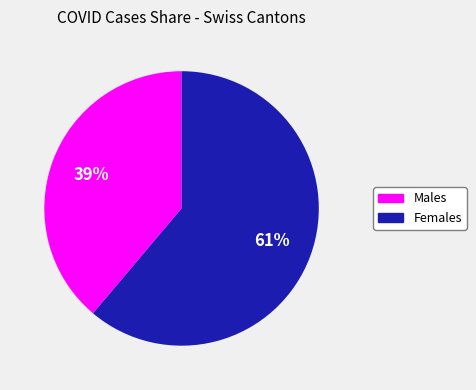

Does any single category account for the majority?

Yes